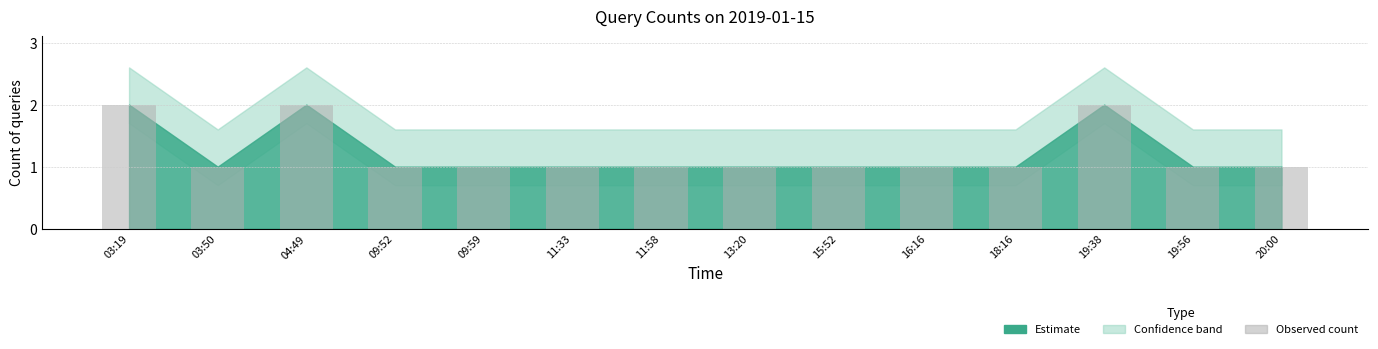

What is the label of the 13th bar from the left?

19:56